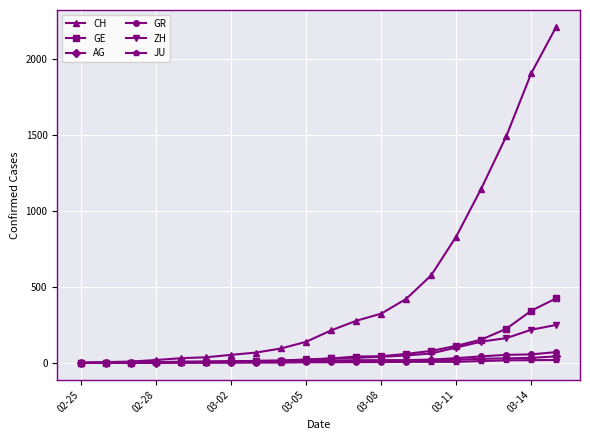

What is the greatest value displayed?

2211